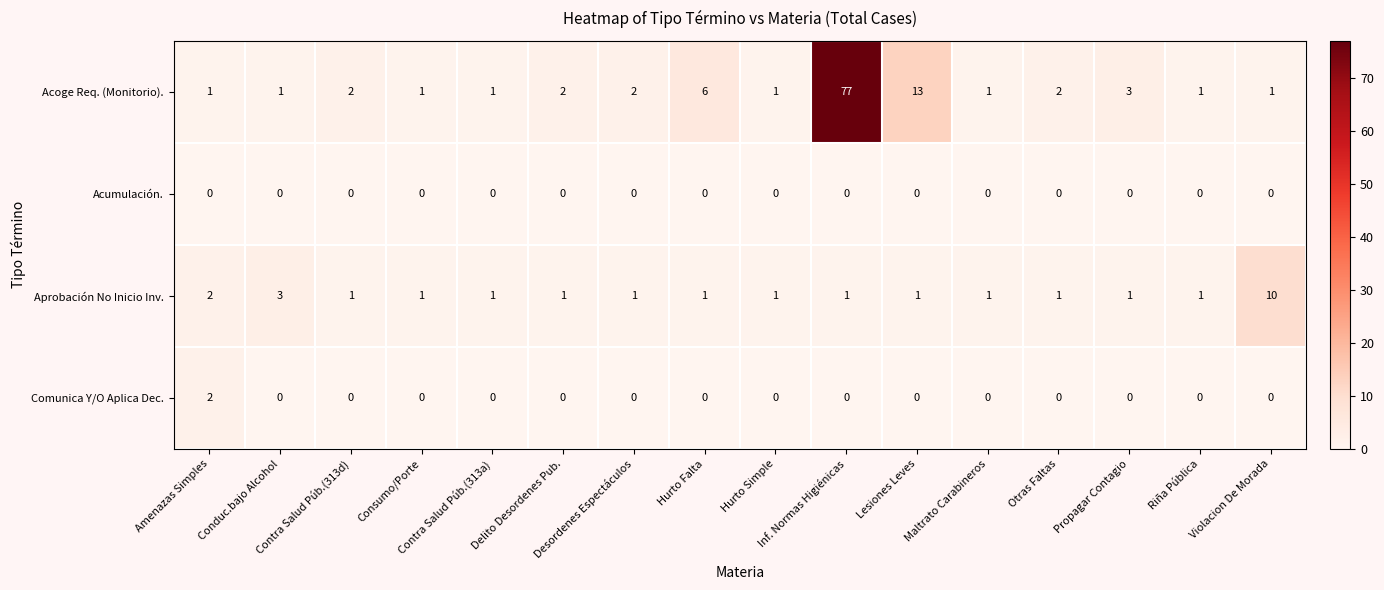

How many Comunica Y/O Aplica Dec. values are between 0 and 1?

15